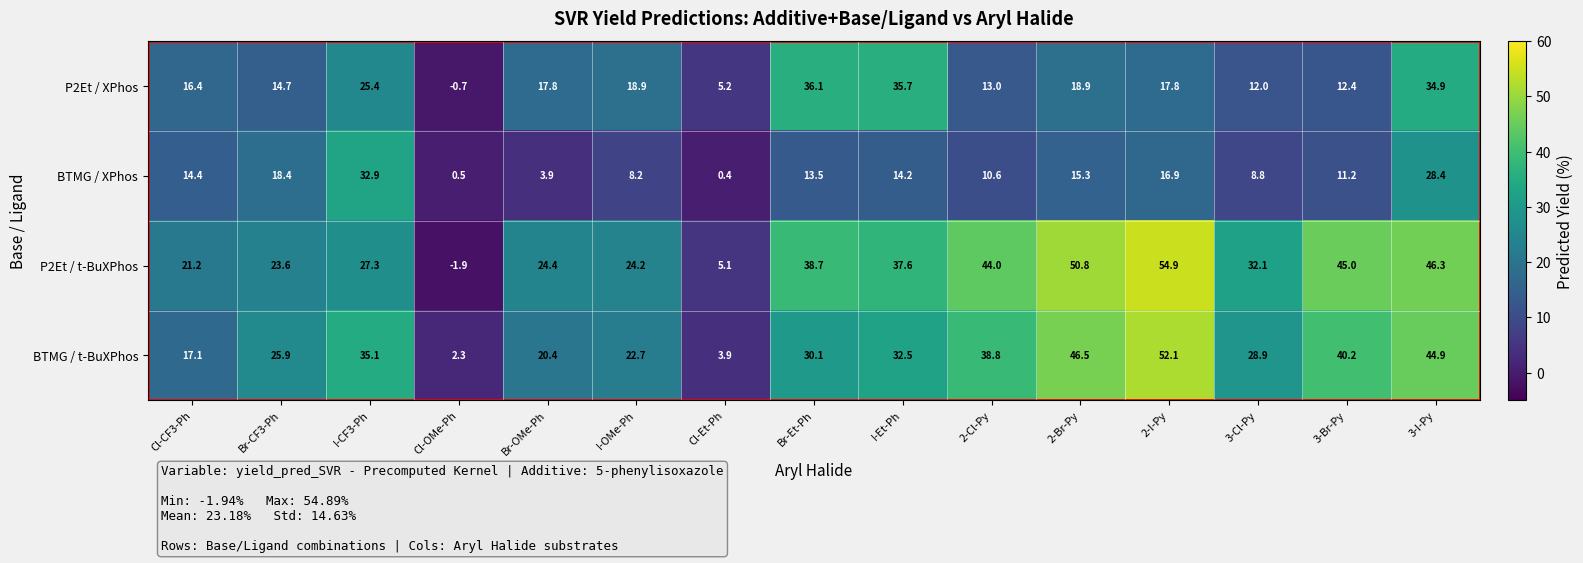

Count the number of data series in this chart.

4